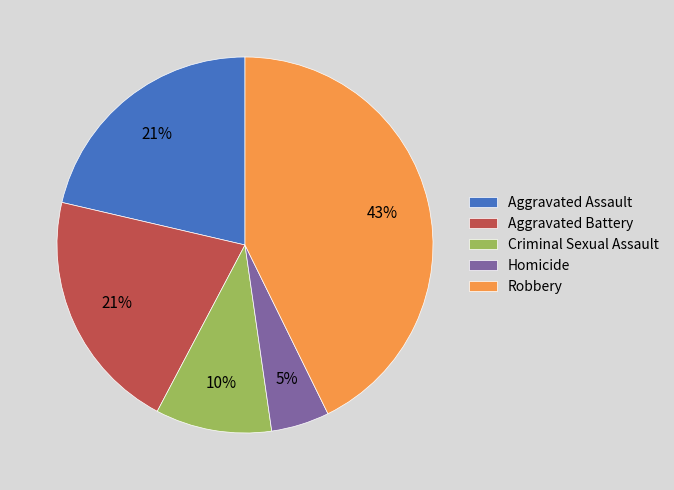

Which slice is the smallest?

Homicide